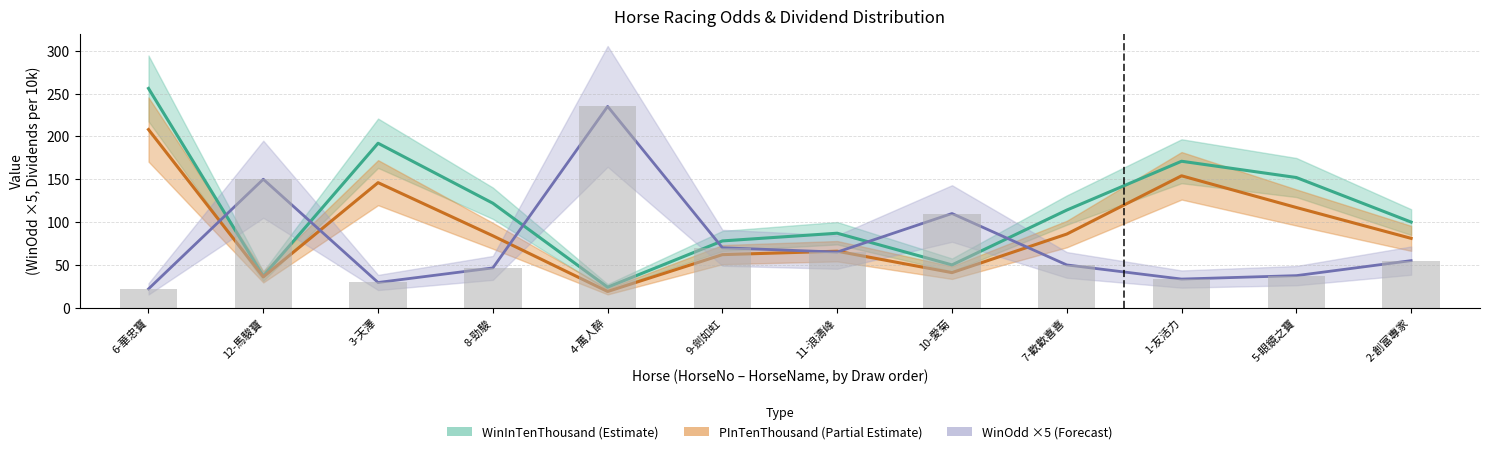

How many groups of bars are there?

12